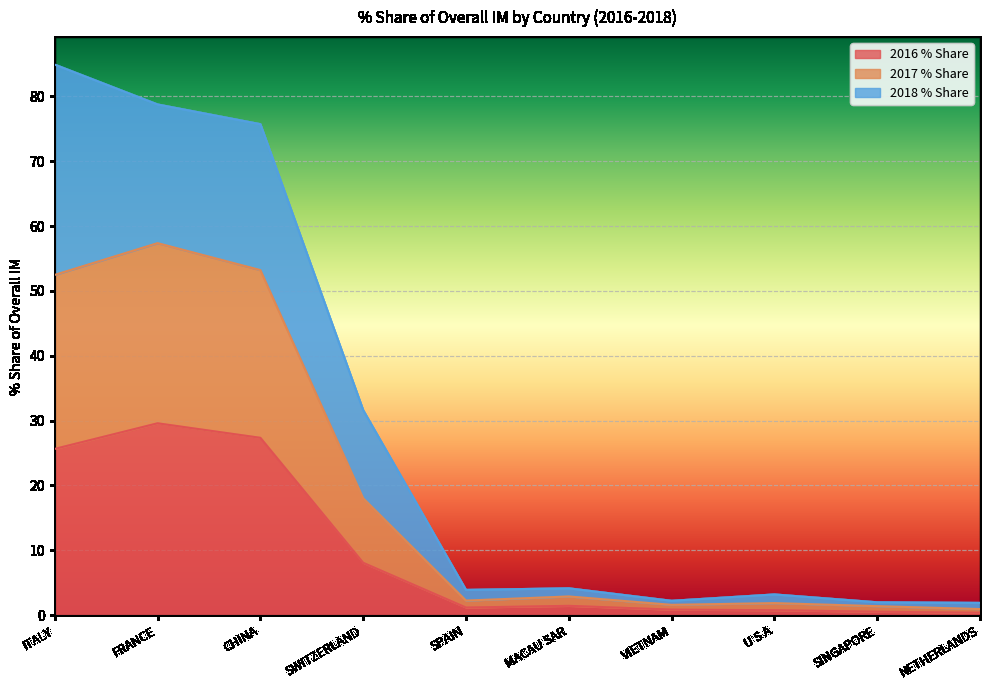

True or false: 2017 % Share has a value of 87.9 at FRANCE.

False